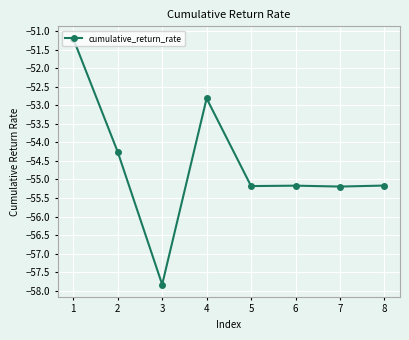

Does the chart display data point markers on the line(s)?

Yes